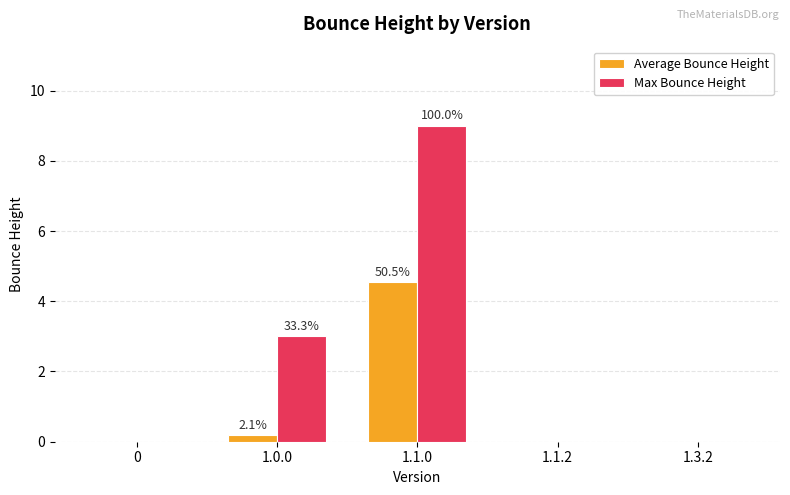

What is the sum of all Max Bounce Height values?

12.0